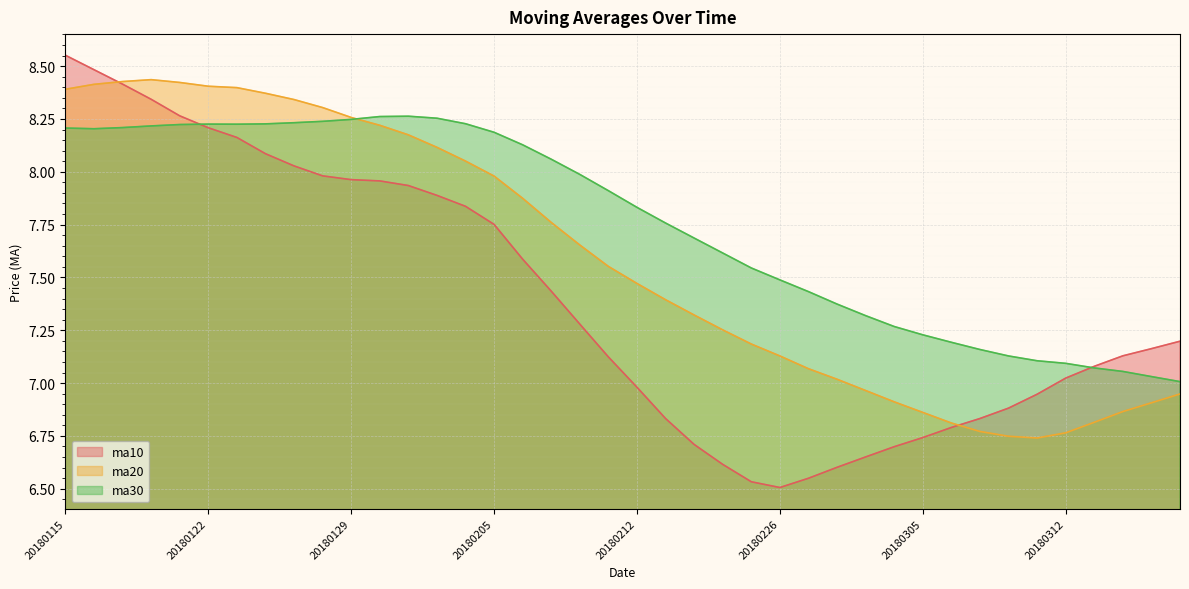

Which series changed the most between 20180124 and 20180306?

ma20